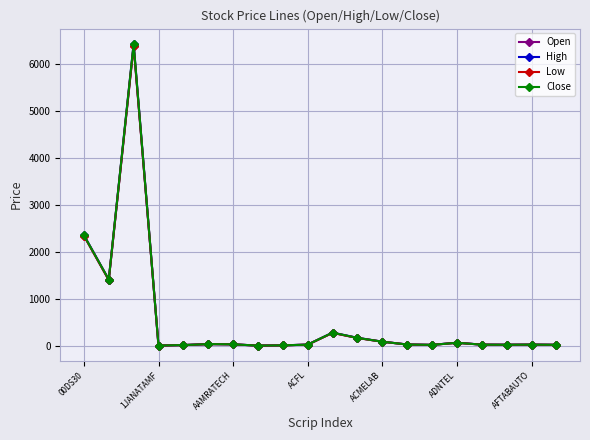

At how many categories does at least one series exceed 927?

3